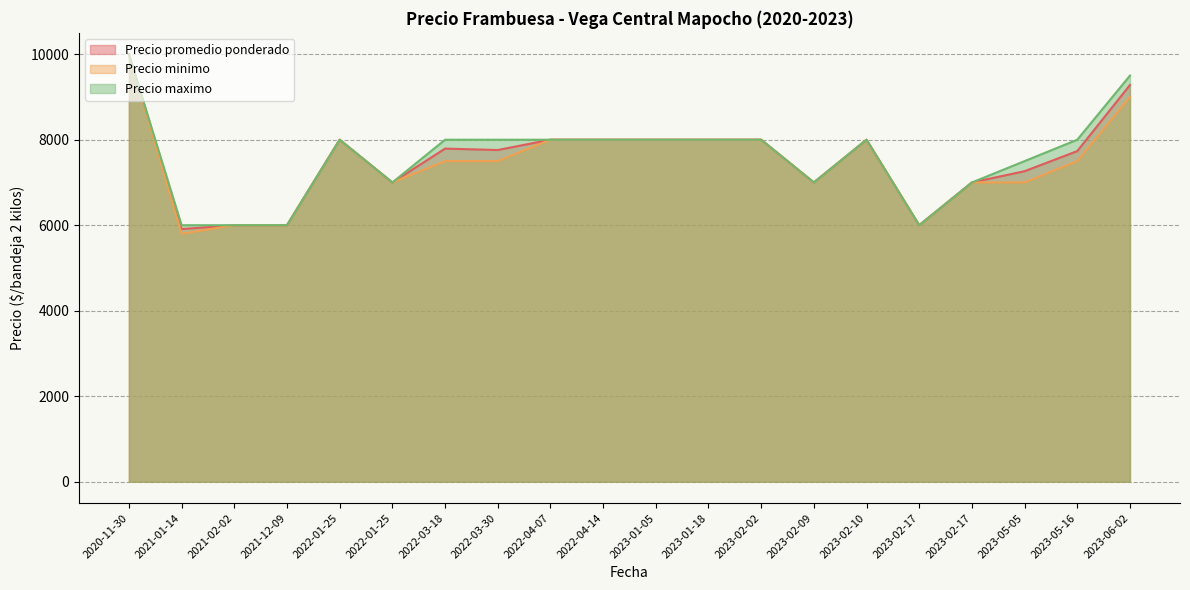

At 2022-01-25, list the series in order from smallest to largest.

Precio promedio ponderado, Precio minimo, Precio maximo